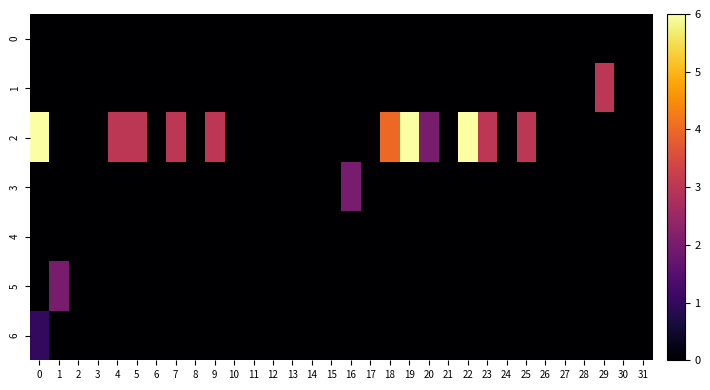

Rank the series at 24 from highest to lowest value.

6, 5, 4, 3, 2, 1, 0